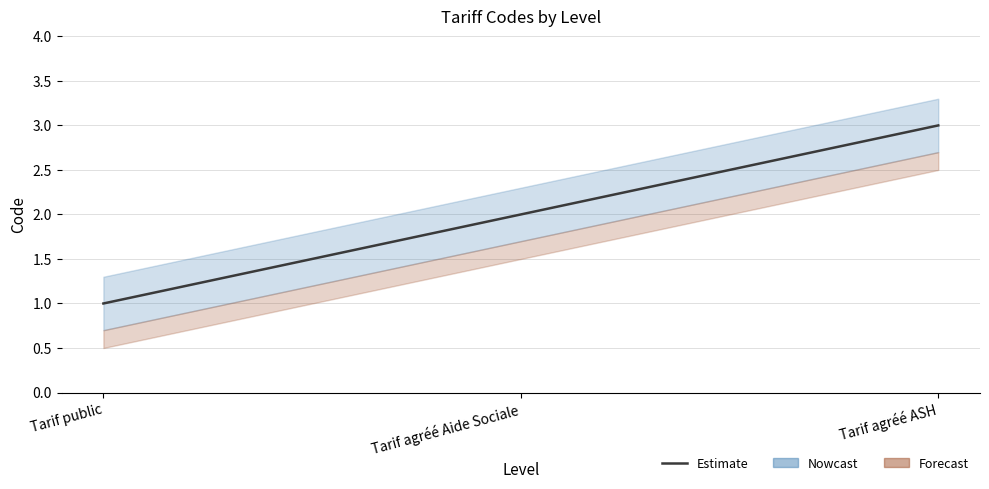

What is the ratio of the value at Tarif public to the value at Tarif agréé Aide Sociale?

0.5